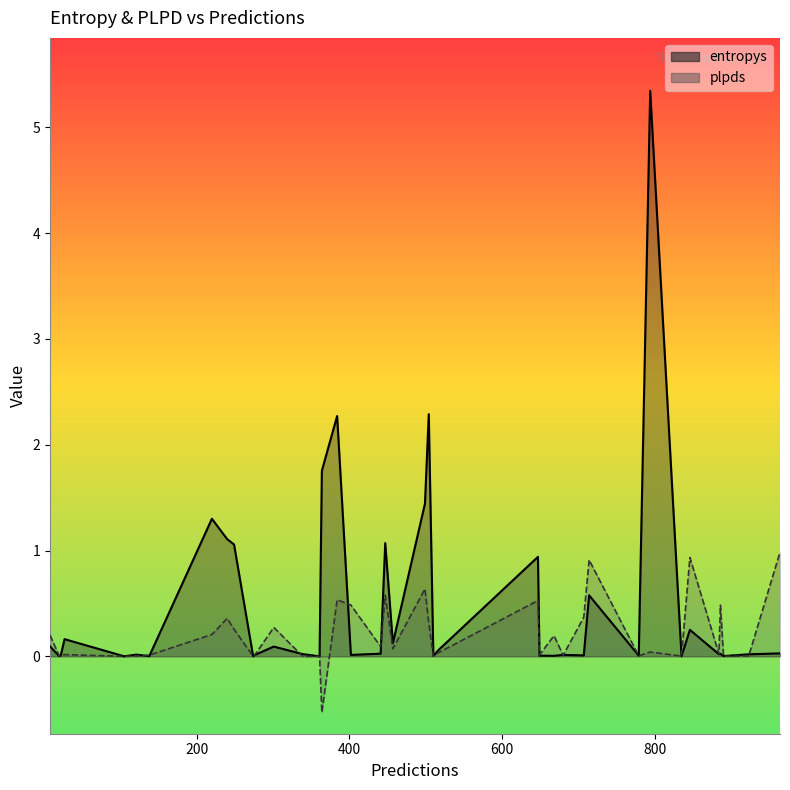

Which series has the largest range (max minus min)?

entropys